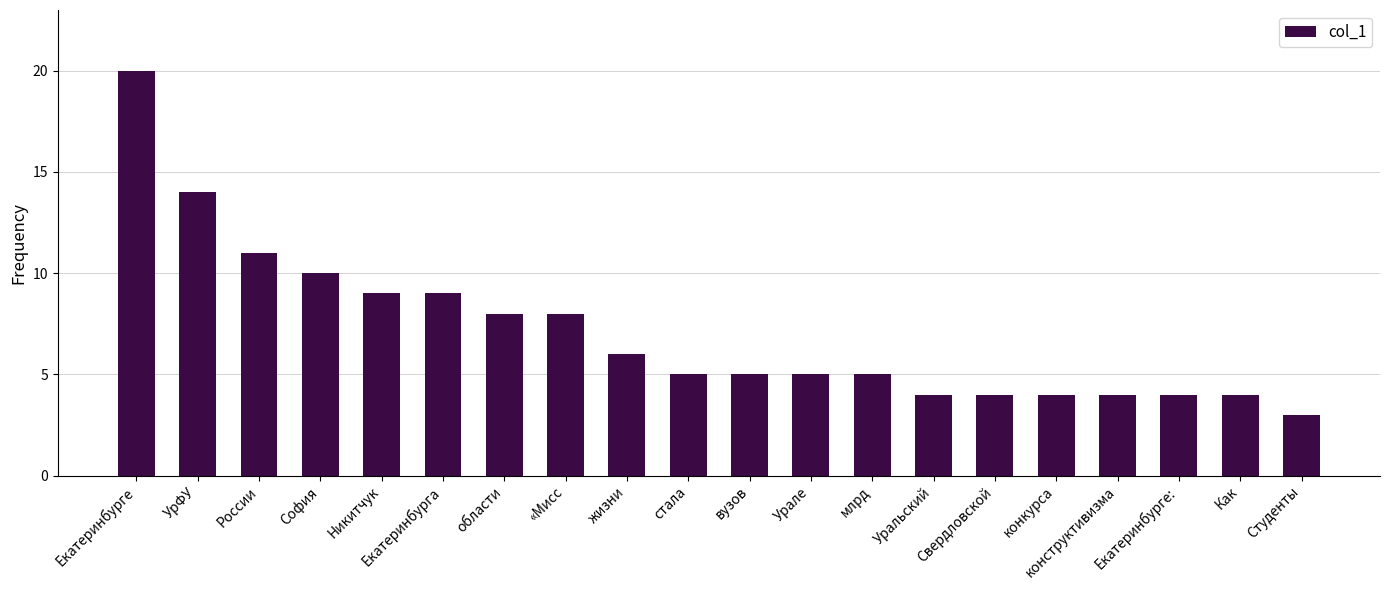

What is the change in value from Екатеринбурге to «Мисс?

-12